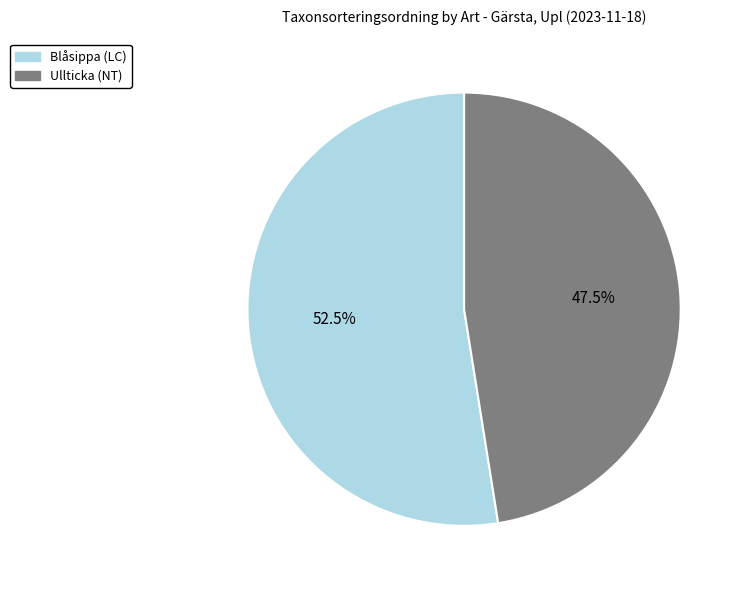

What is the smallest slice in the pie chart?

Ullticka (NT)